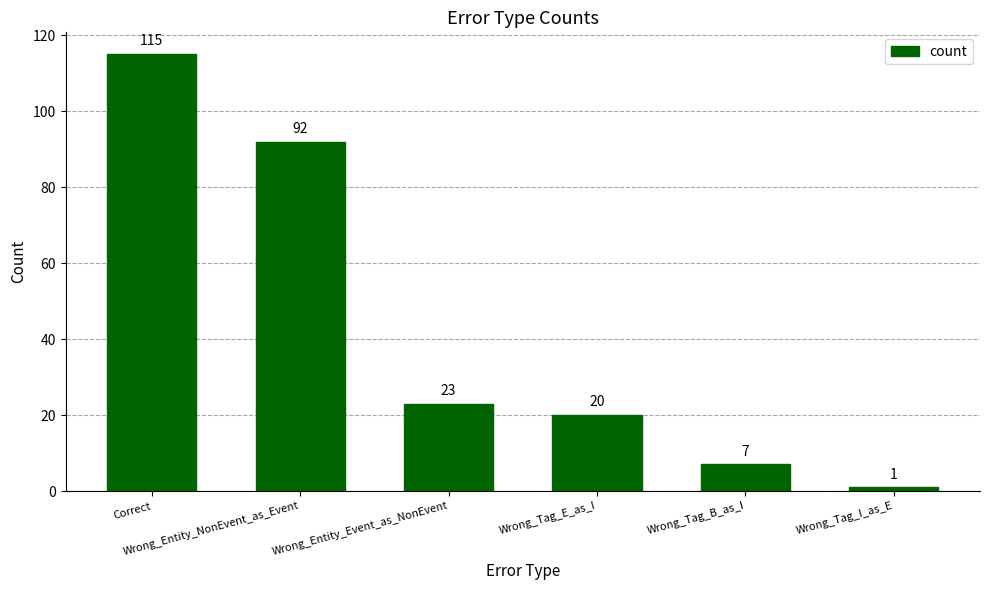

What is the sum of all values?

258